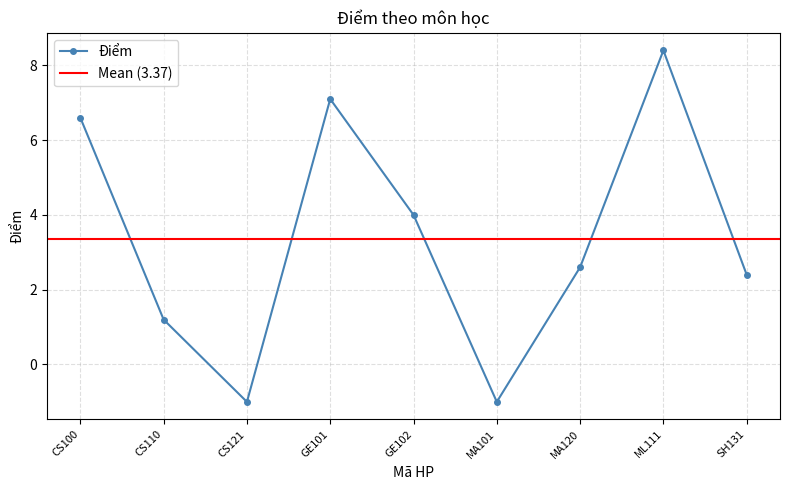

What position from the left is SH131?

9